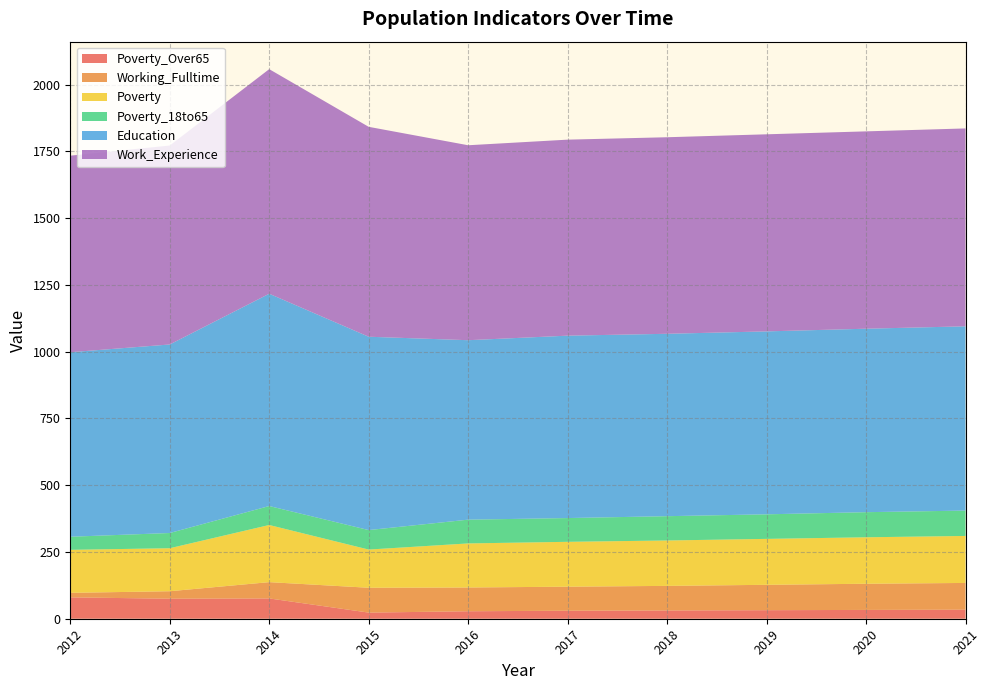

Reading right to left, transcribe all the data shown in this chart.

Poverty_Over65: 2021=34	2020=33	2019=32	2018=31	2017=30	2016=28	2015=23	2014=76	2013=75	2012=80
Working_Fulltime: 2021=100	2020=98	2019=95	2018=92	2017=90	2016=89	2015=93	2014=61	2013=28	2012=17
Poverty: 2021=176	2020=174	2019=172	2018=170	2017=168	2016=165	2015=143	2014=214	2013=161	2012=161
Poverty_18to65: 2021=95	2020=94	2019=92	2018=91	2017=89	2016=89	2015=73	2014=71	2013=57	2012=49
Education: 2021=690	2020=687	2019=685	2018=683	2017=683	2016=672	2015=724	2014=795	2013=706	2012=691
Work_Experience: 2021=741	2020=739	2019=738	2018=736	2017=734	2016=730	2015=786	2014=841	2013=745	2012=736